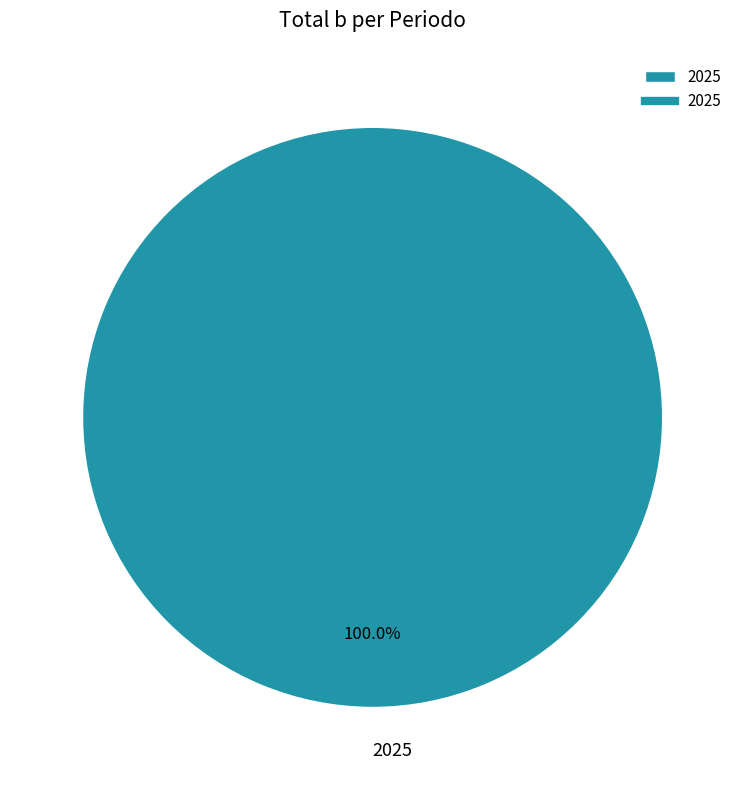

Is there any slice that represents more than half of the pie?

Yes